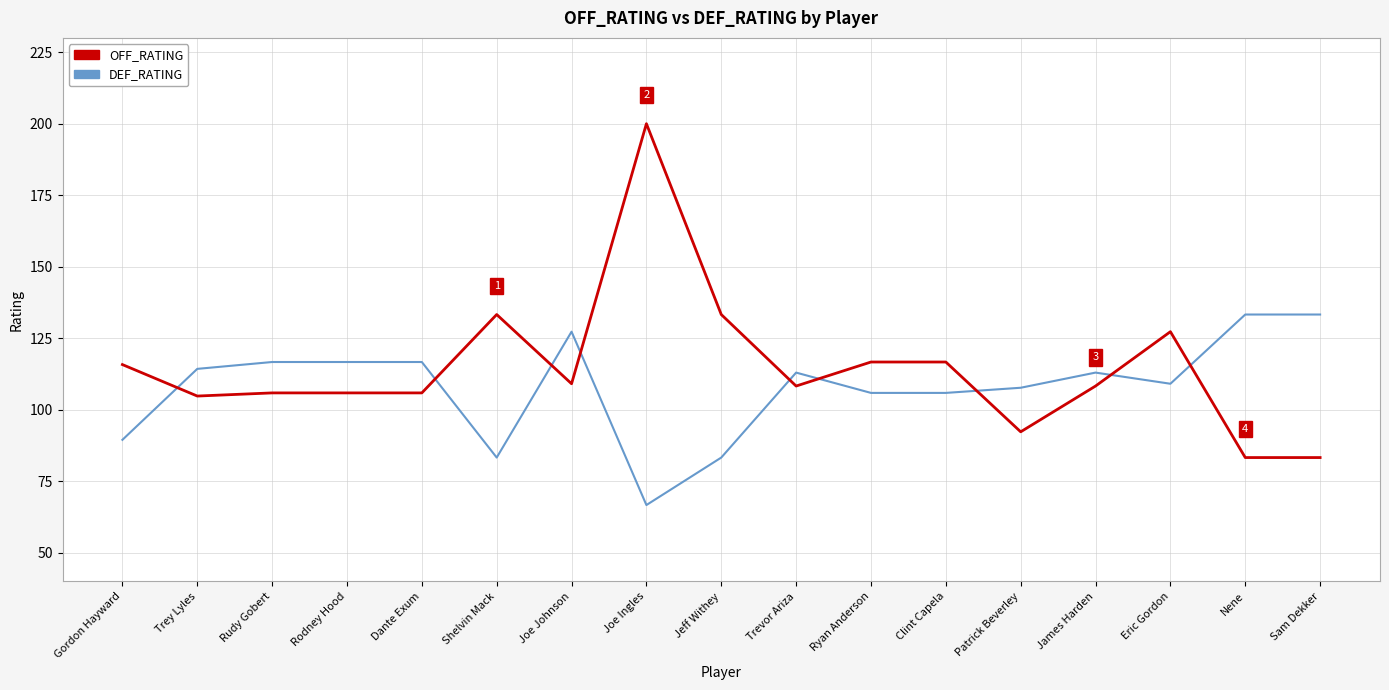

Rank the series at Dante Exum from highest to lowest value.

DEF_RATING, OFF_RATING